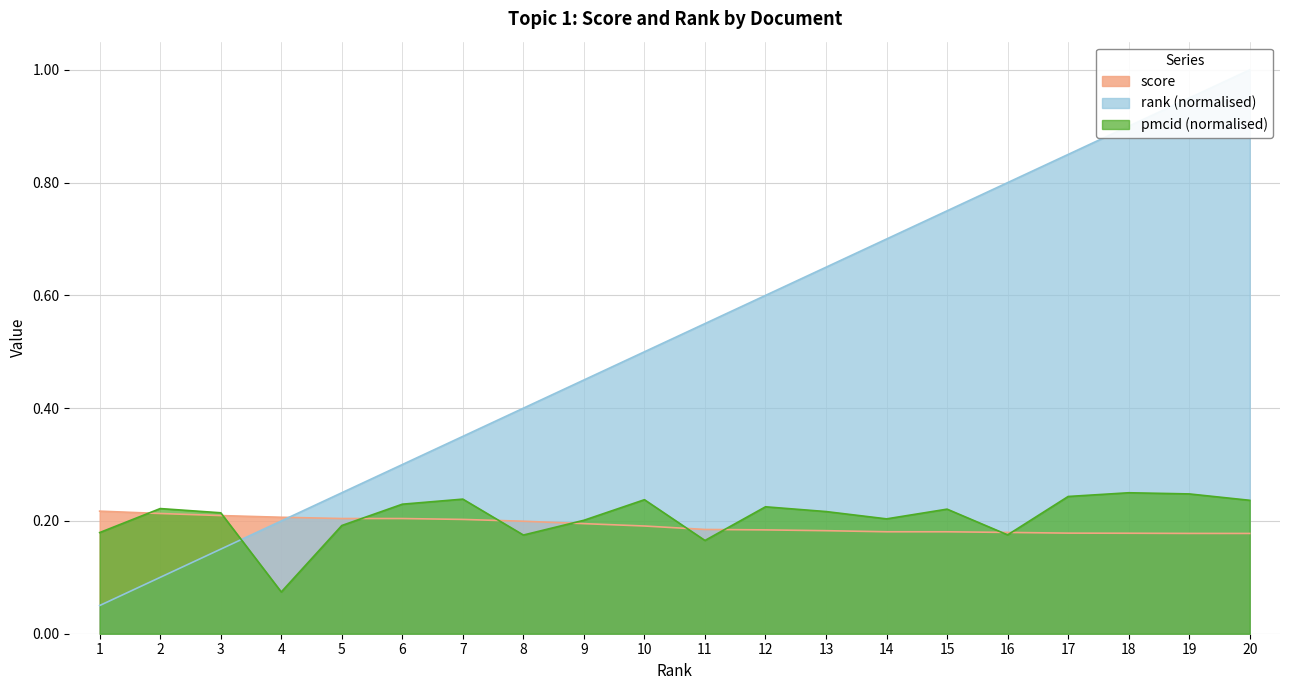

Which has a higher value, 13 or 15?

13